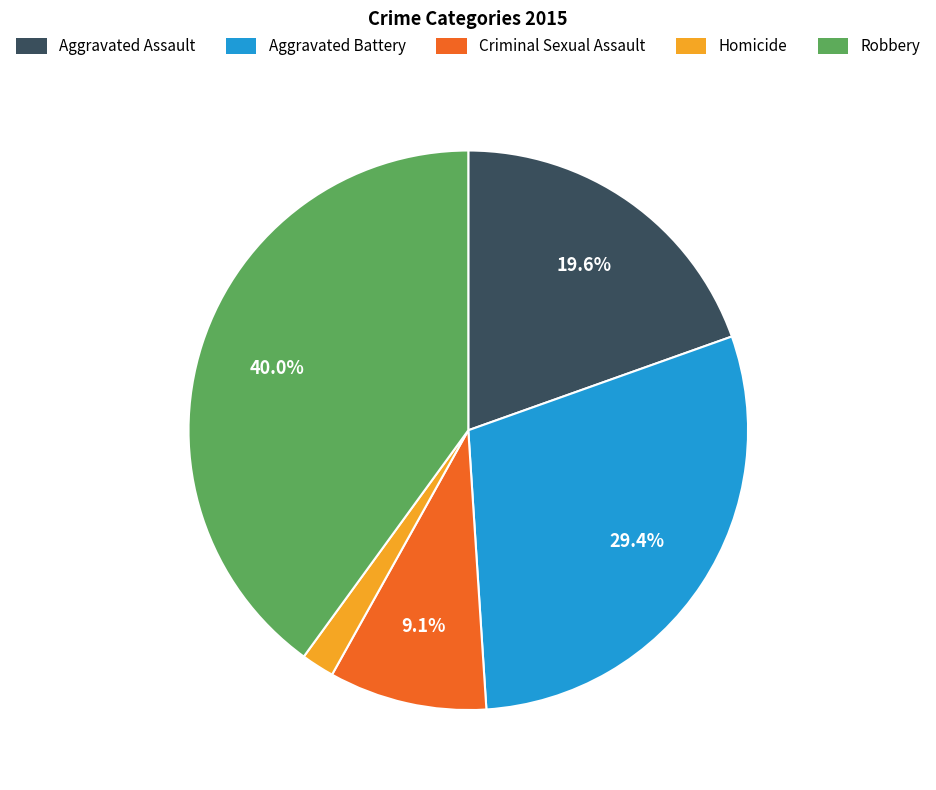

What is the ratio of the value at Criminal Sexual Assault to the value at Aggravated Battery?

0.3